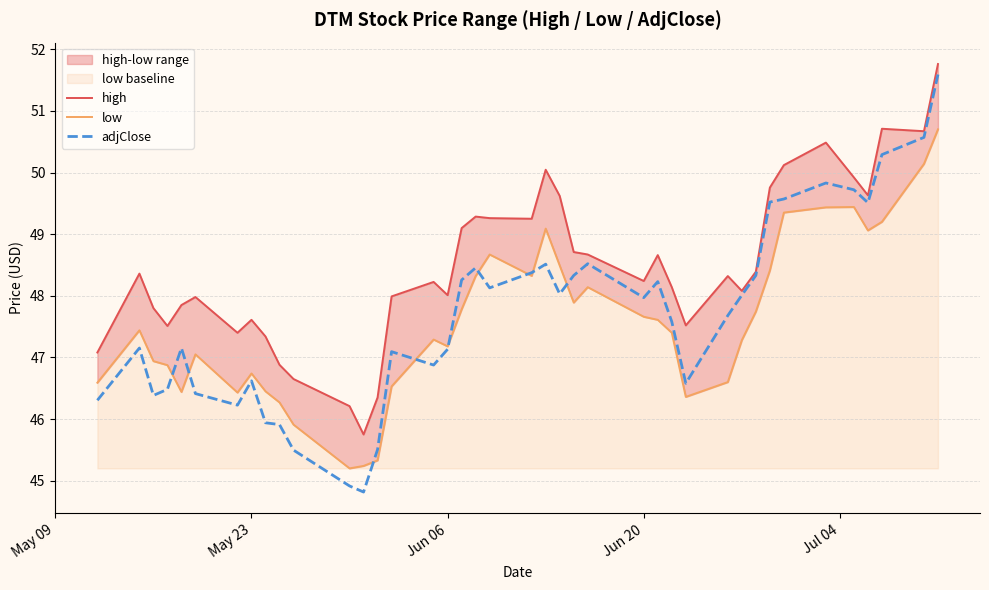

What is the highest value of the adjClose series?

51.6